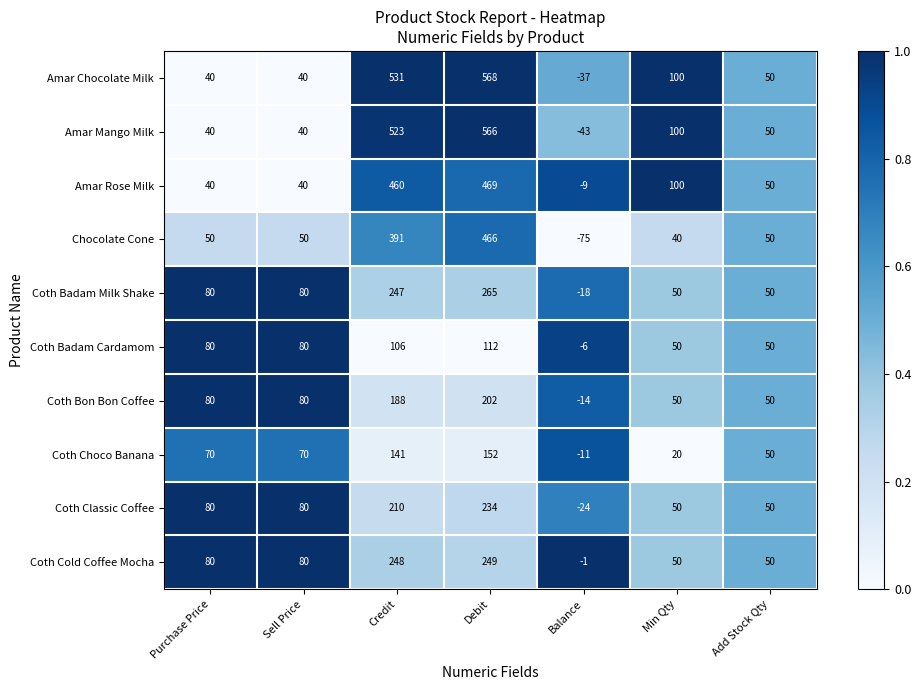

At how many categories does at least one series exceed 0?

6